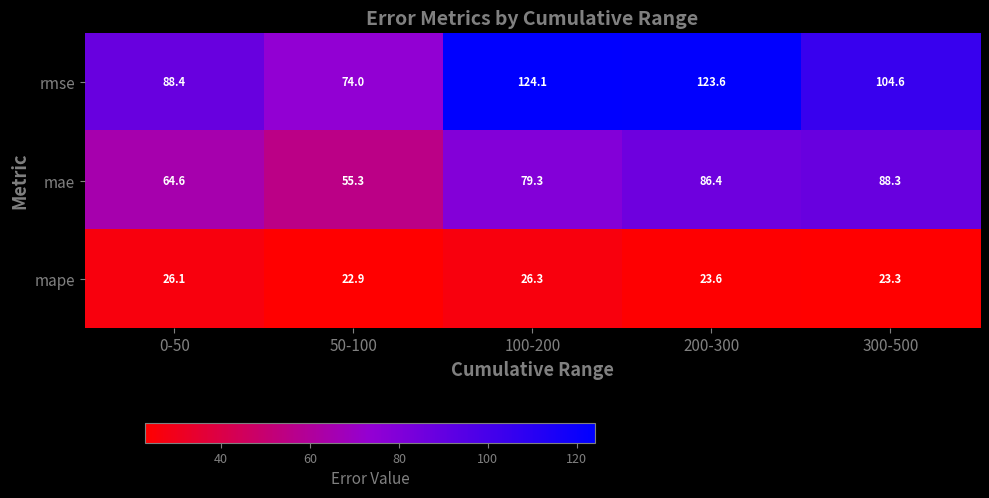

Reading right to left, what are all the values shown in this chart?

rmse: 104.6	123.6	124.1	74.0	88.4
mae: 88.3	86.4	79.3	55.3	64.6
mape: 23.3	23.6	26.3	22.9	26.1